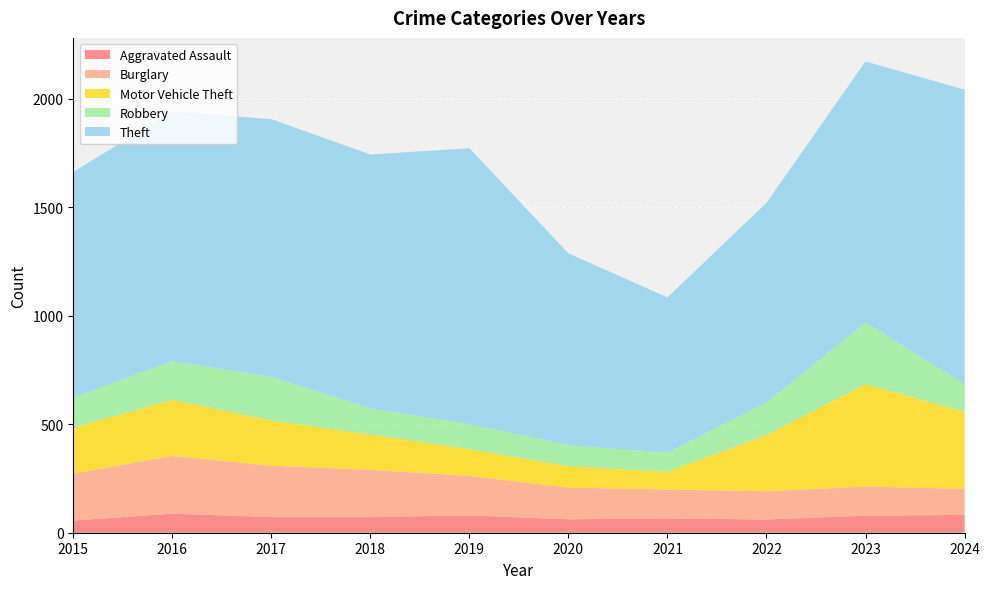

Reading left to right, extract all data points from this chart.

Aggravated Assault: 56	88	72	72	80	62	66	61	79	82
Burglary: 216	266	237	218	182	146	133	130	134	120
Motor Vehicle Theft: 212	259	208	163	123	99	82	259	472	355
Robbery: 139	178	202	121	116	97	88	151	284	128
Theft: 1041	1151	1188	1170	1272	884	716	920	1204	1358